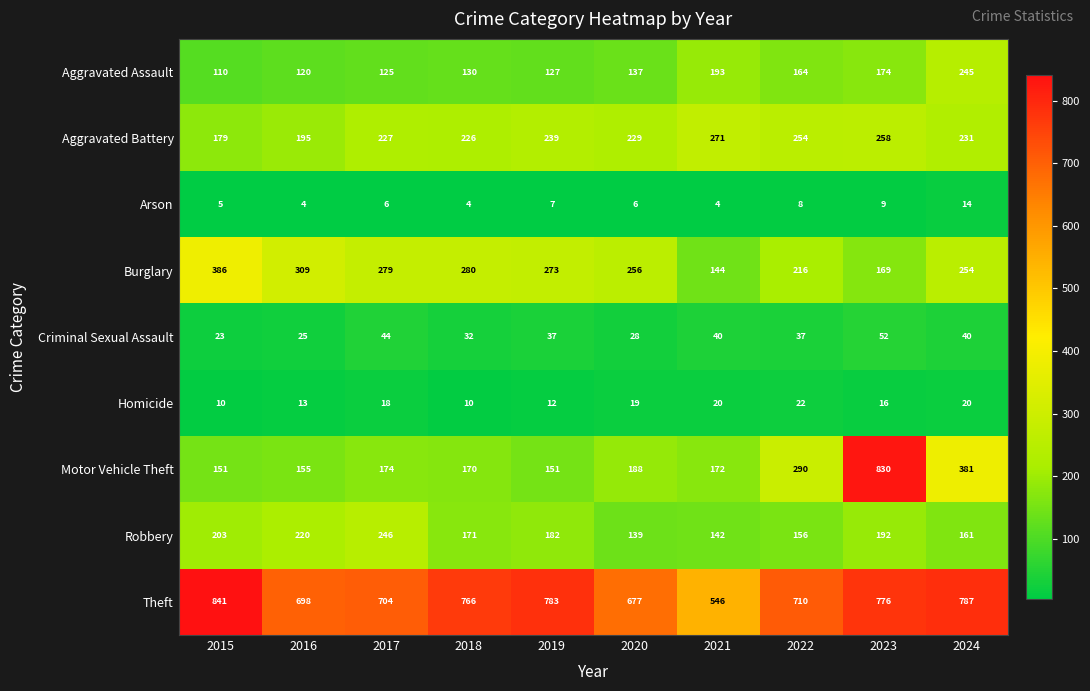

What is the difference between the Aggravated Battery values at 2020 and 2021?

42